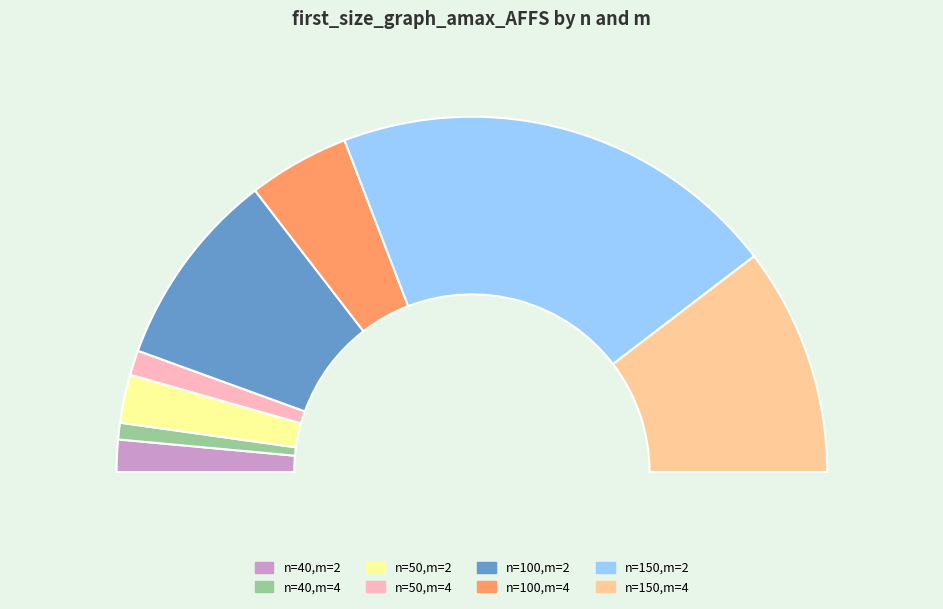

Is there a majority slice in this chart?

No